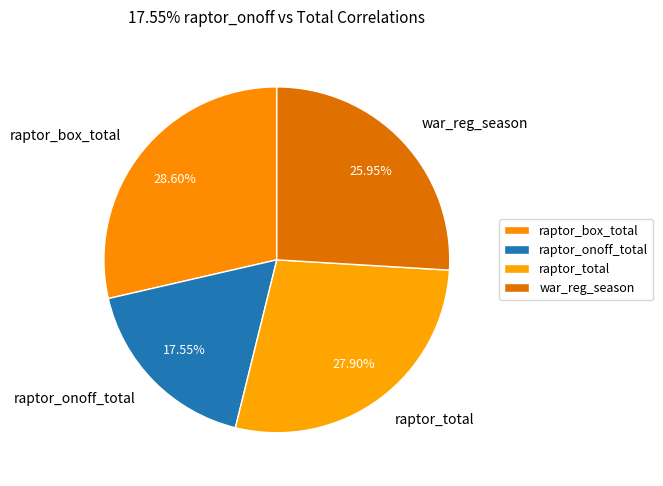

Does raptor_box_total account for over 50% of the chart?

No